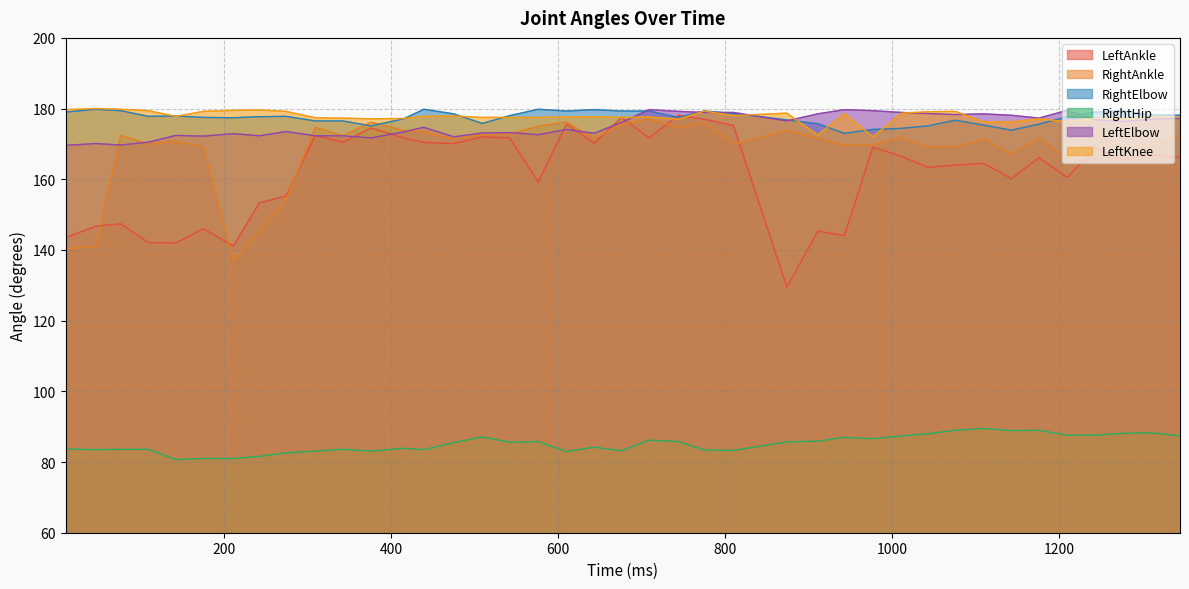

At which label is RightAnkle closest to 156?

274